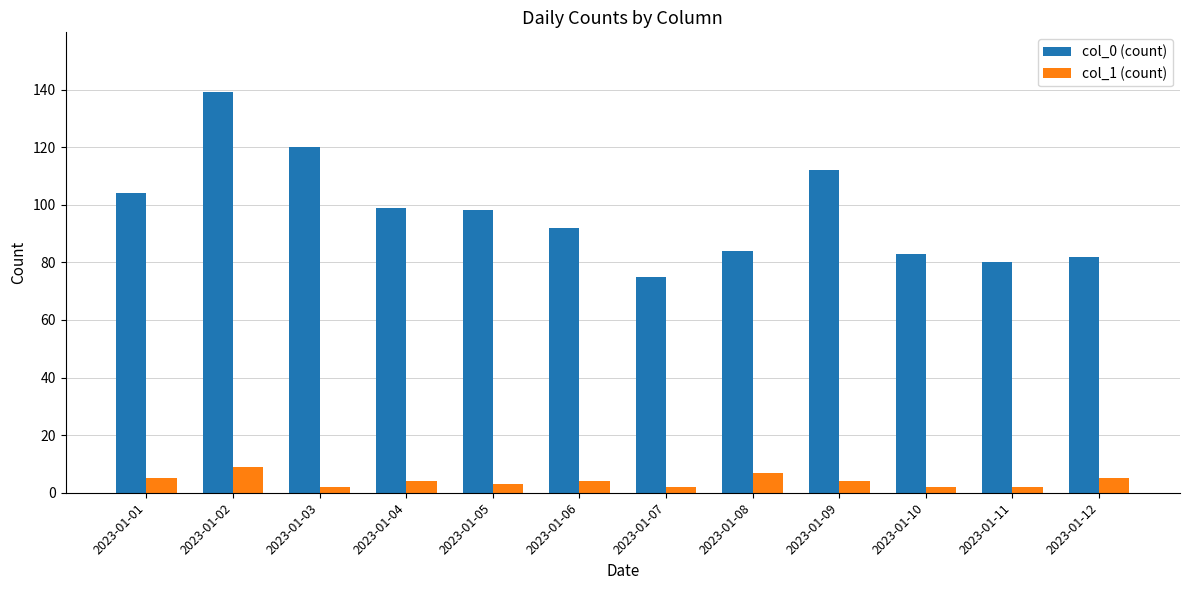

Which label corresponds to the largest value in the chart?

2023-01-02